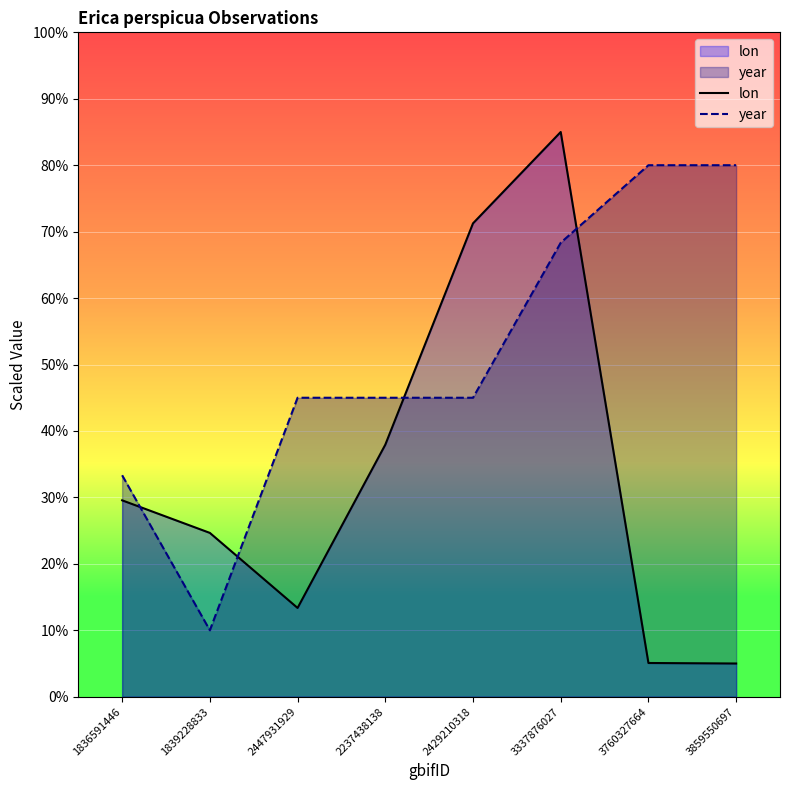

What is the label of the 7th point from the left?

3760327664